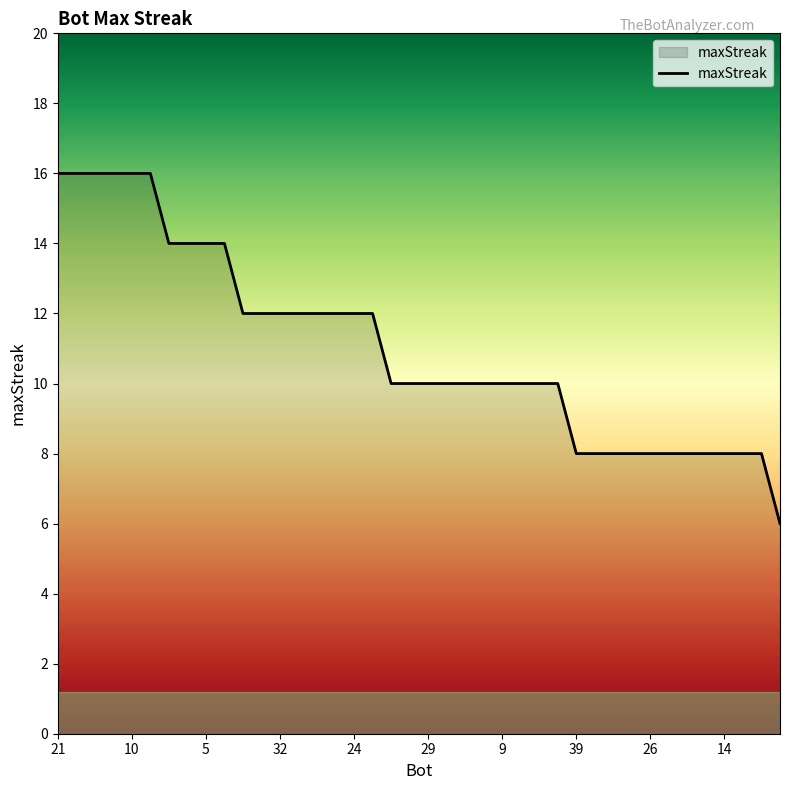

How many lines are shown in the chart?

1